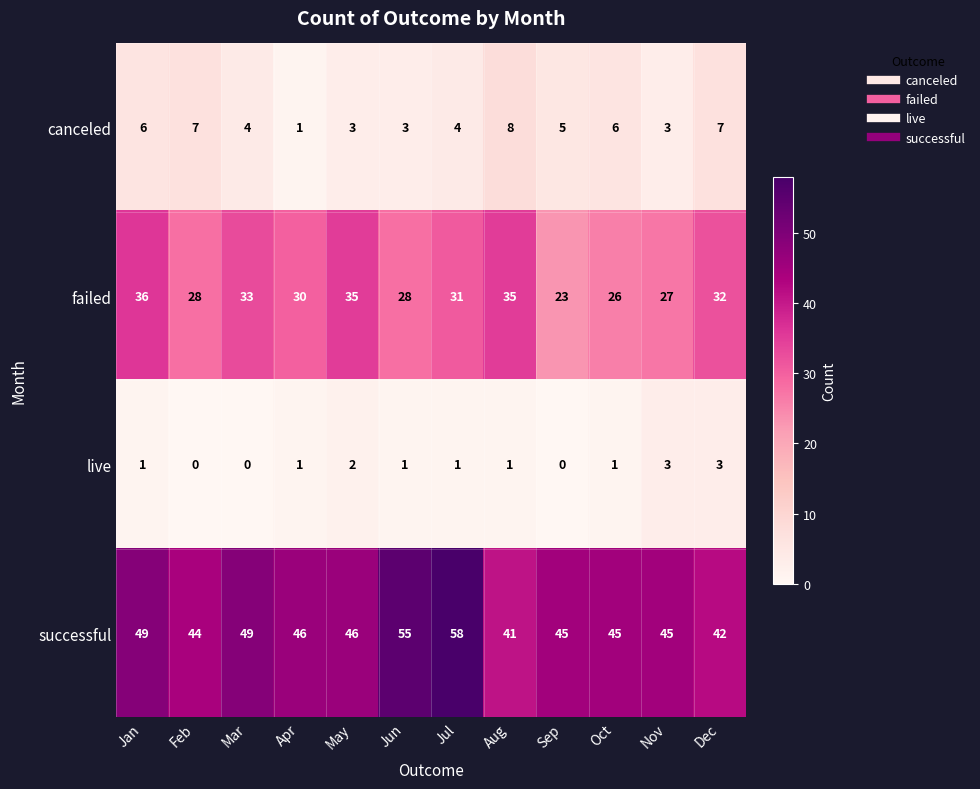

Which series has the largest total across all categories?

successful